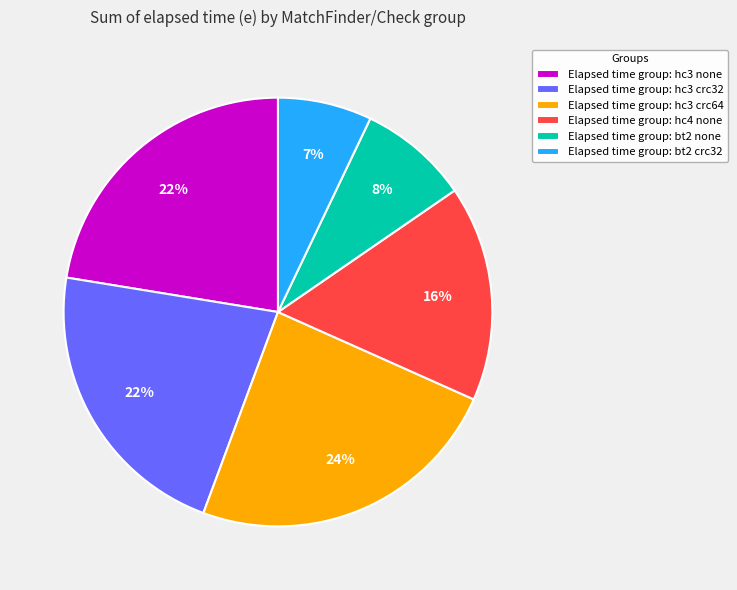

To the nearest percent, what percentage of the pie is Elapsed time group: bt2 crc32?

7%